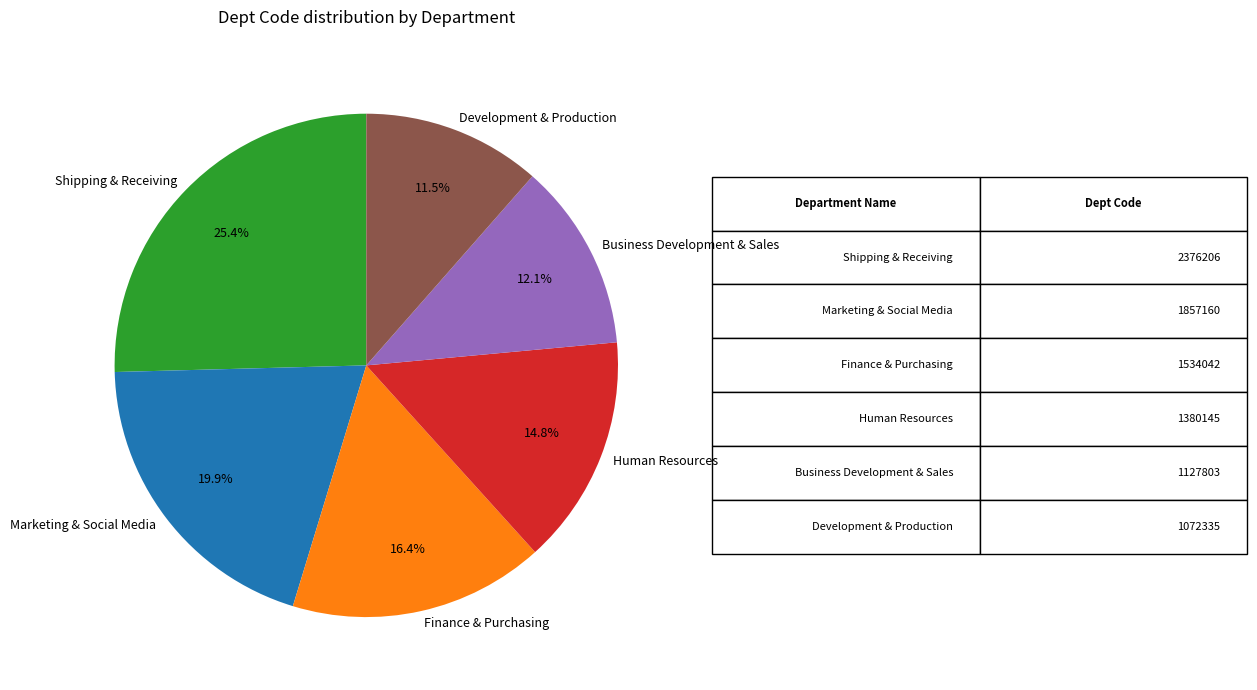

The Human Resources slice represents 4% of the pie. True or false?

False